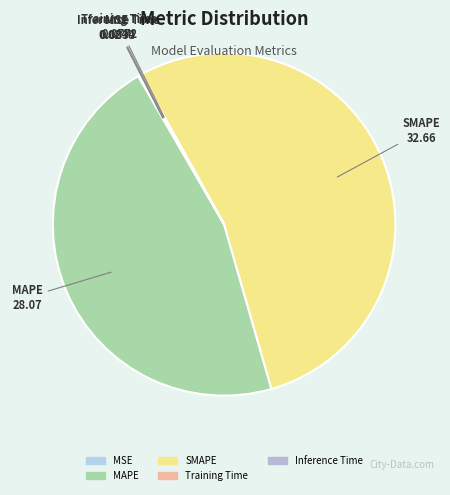

Is there any slice that represents more than half of the pie?

Yes